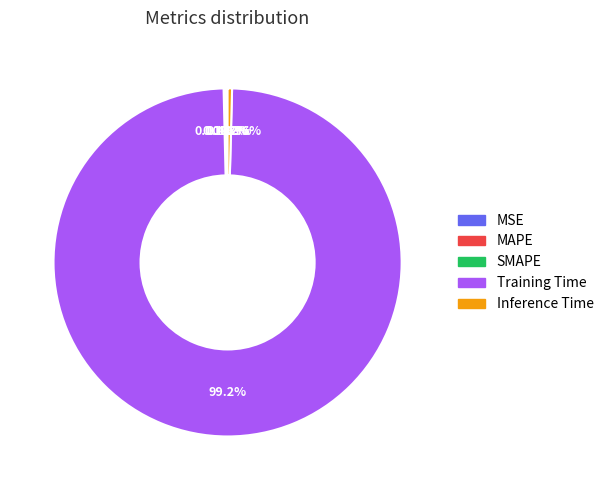

What is the majority slice?

Training Time